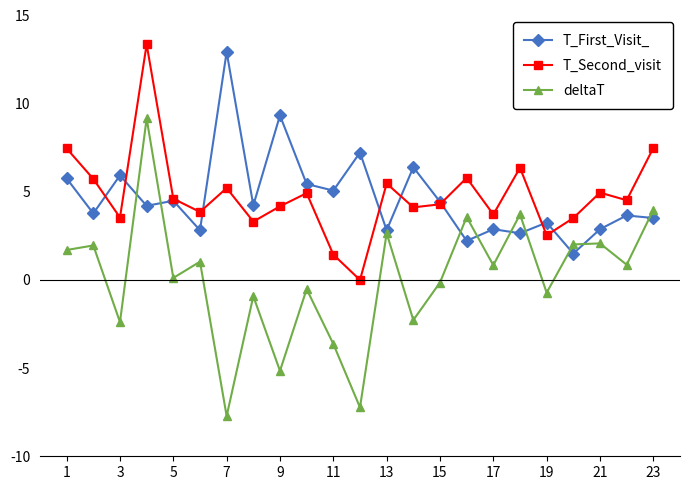

List the series in order of their peak value, highest first.

T_Second_visit, T_First_Visit_, deltaT